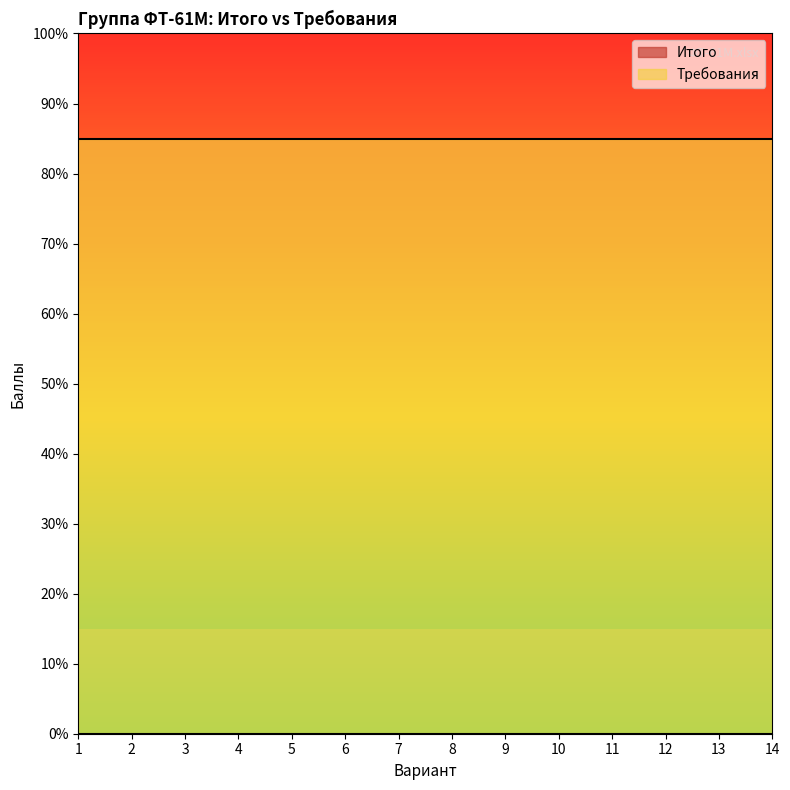

What is the total value across all series at 6?

85